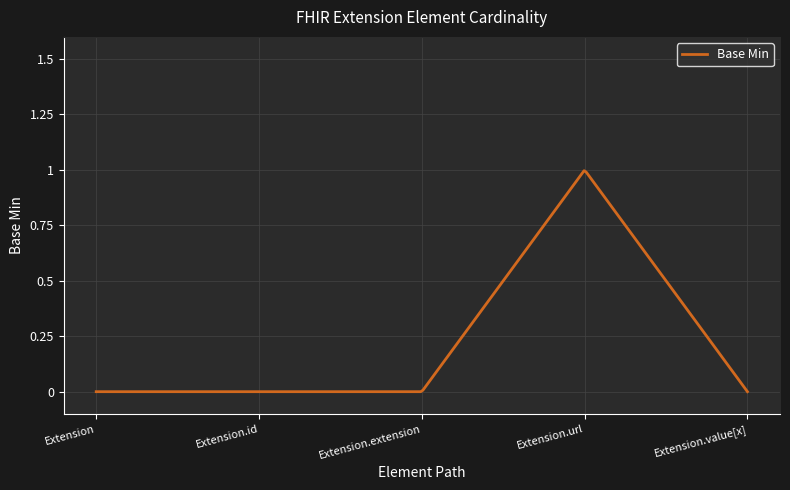

What is the label of the 1st point from the right?

Extension.value[x]